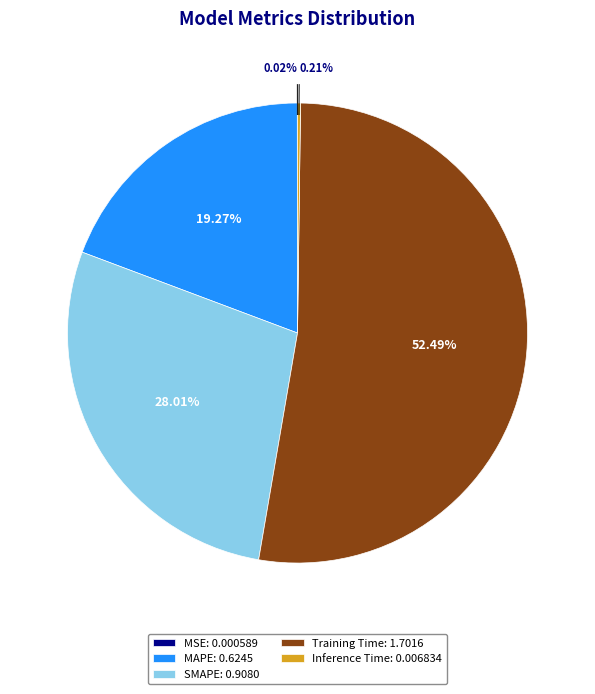

Combined, do MAPE: 0.6245 and Training Time: 1.7016 account for over 50%?

Yes